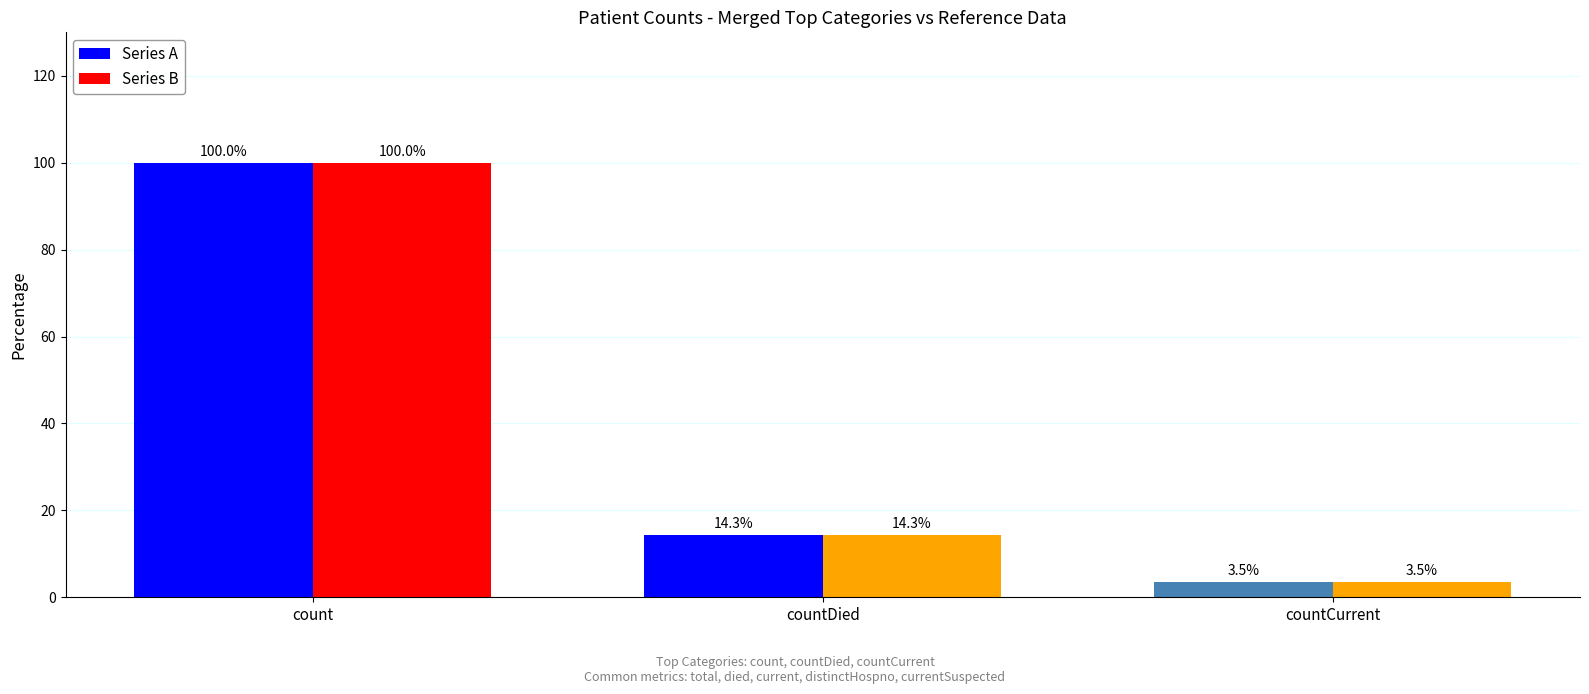

Which category has the lowest value across all series?

countCurrent